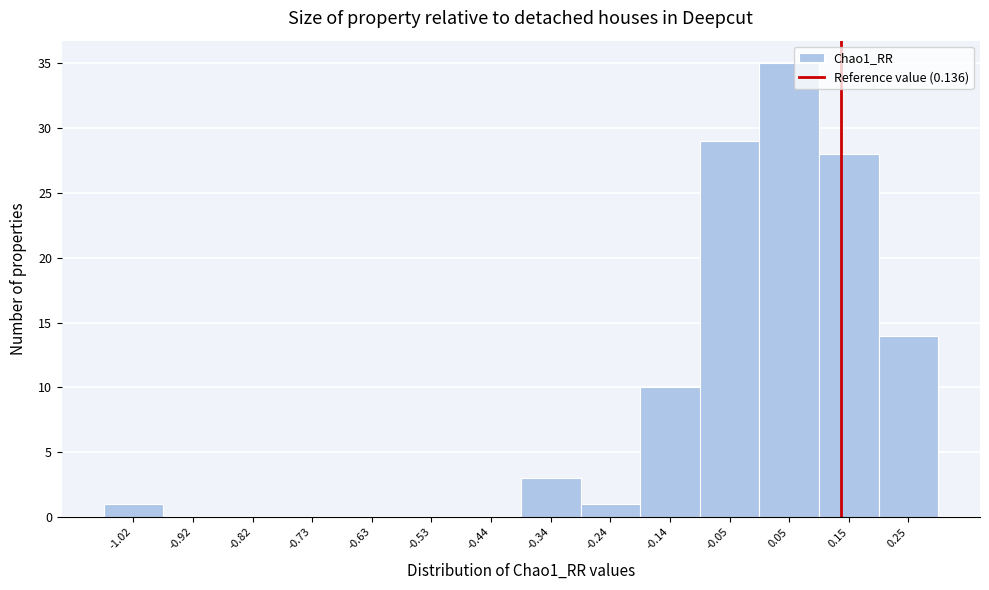

Which range on the x-axis has the tallest bar?

0.00 to 0.10